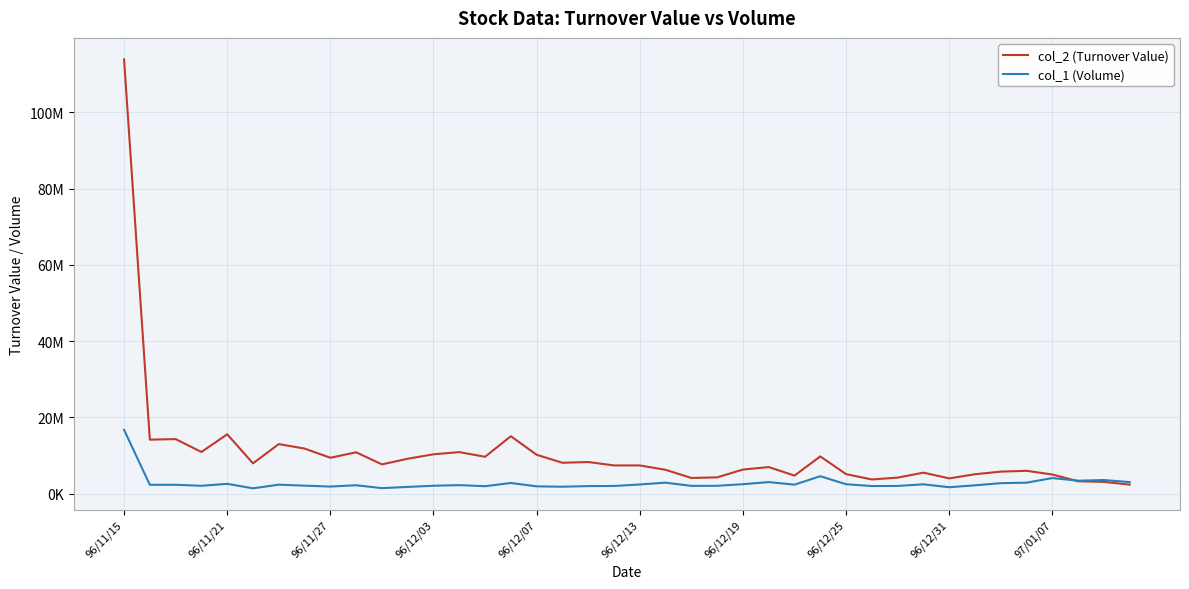

Does the chart display data point markers on the line(s)?

No